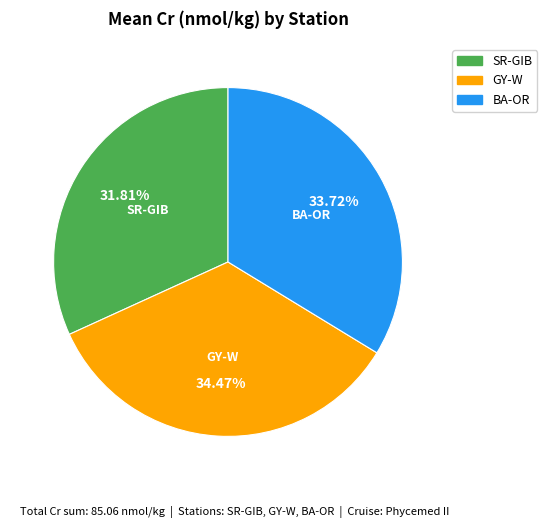

Which has a higher value, BA-OR or SR-GIB?

BA-OR